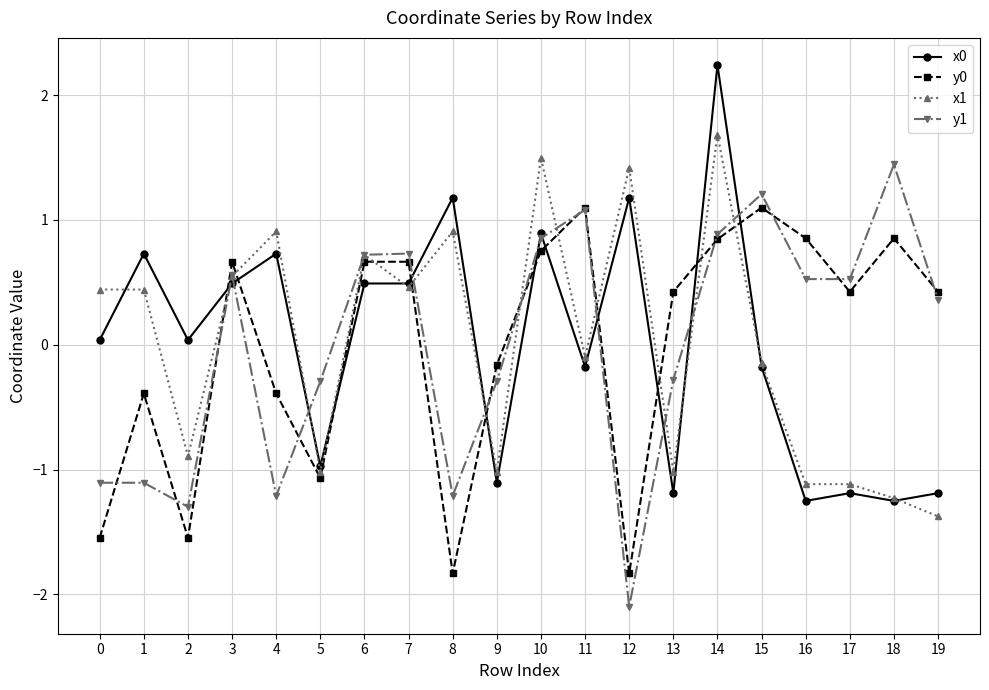

What is the spread (max minus min) of values at 4?

2.1